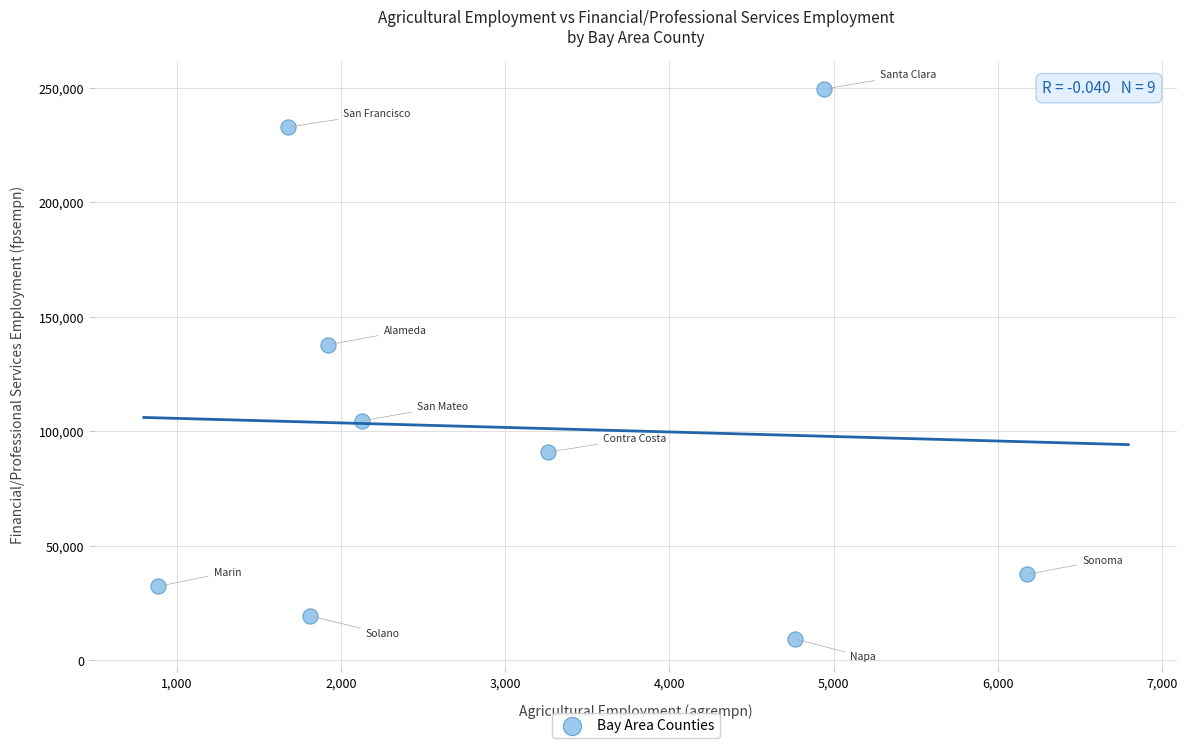

What Y value in the scatter plot is closest to 129506?

137850